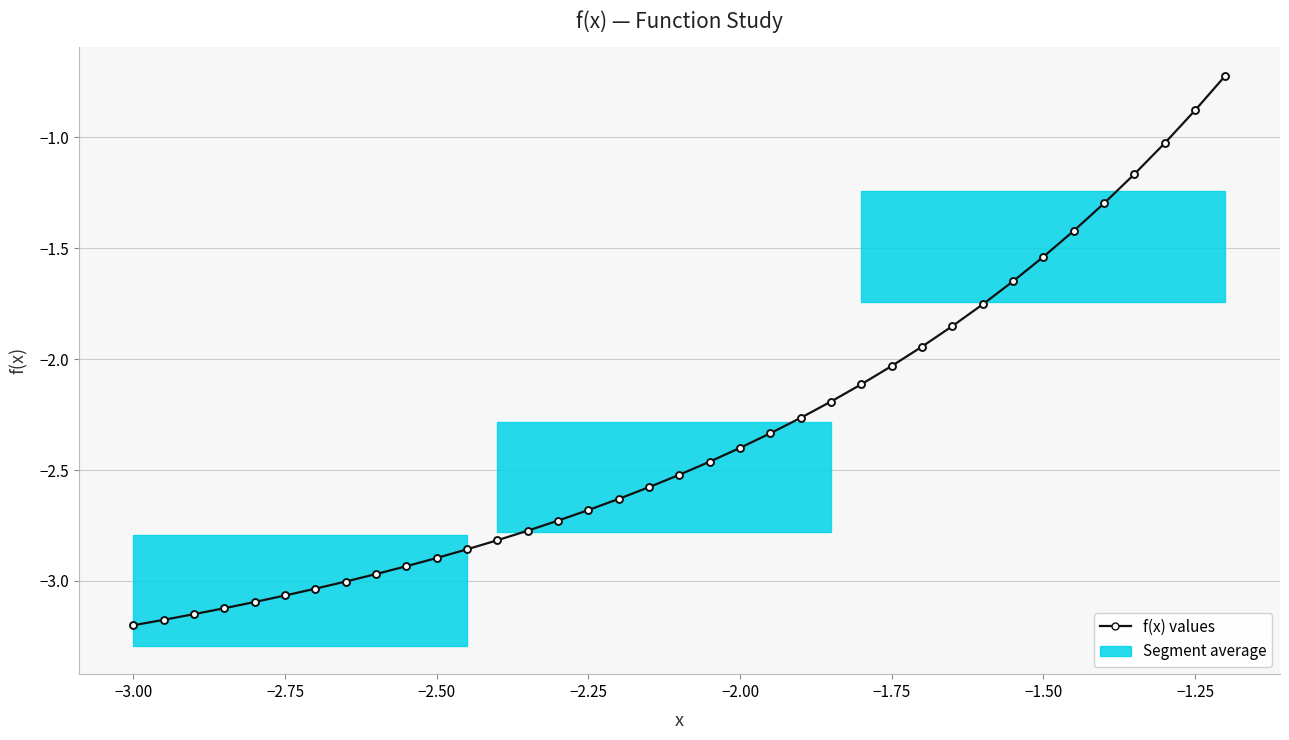

What is the difference between the second highest and second lowest values?

2.3